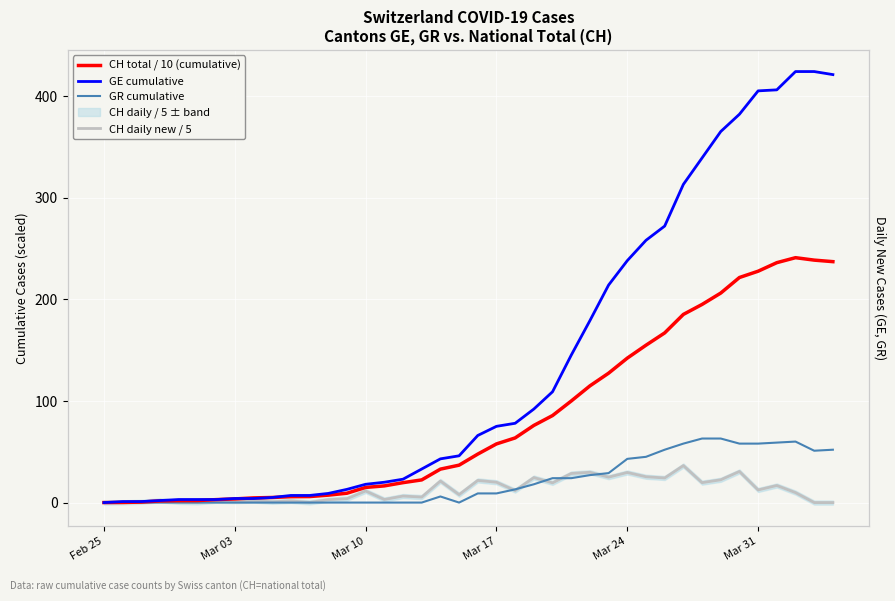

True or false: GE cumulative and GR cumulative cross at least once.

False